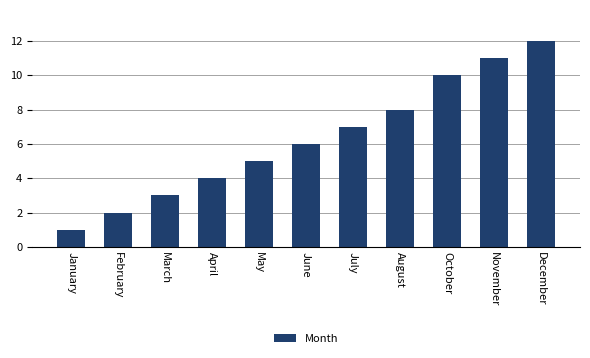

Where is the data nearest to the value 6?

June